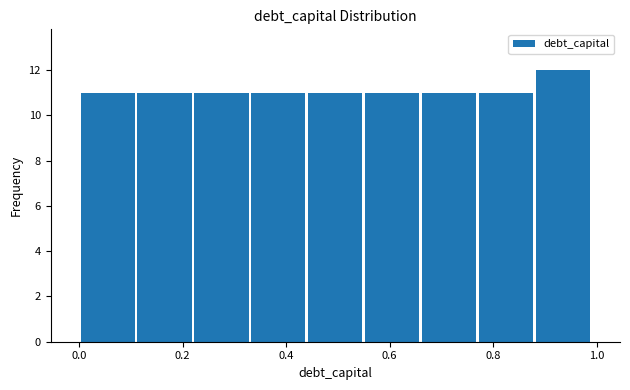

Reading left to right, list every bar in this chart as the range it spans on the x-axis followed by its height. Neither the bar edges nor the heights are printed on the chart, so give them approximately, as read against the axes.

0.00 to 0.11: 11
0.11 to 0.22: 11
0.22 to 0.33: 11
0.33 to 0.44: 11
0.44 to 0.55: 11
0.55 to 0.66: 11
0.66 to 0.77: 11
0.77 to 0.88: 11
0.88 to 0.99: 12